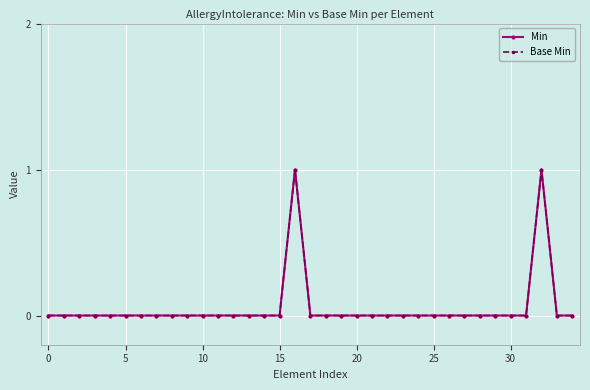

Is this an area chart (filled region under the line)?

No